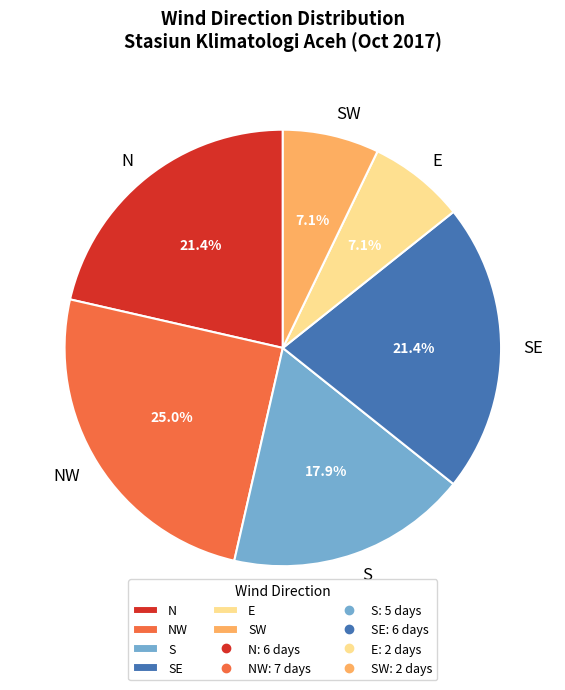

What portion of the pie excludes N?

78.6%